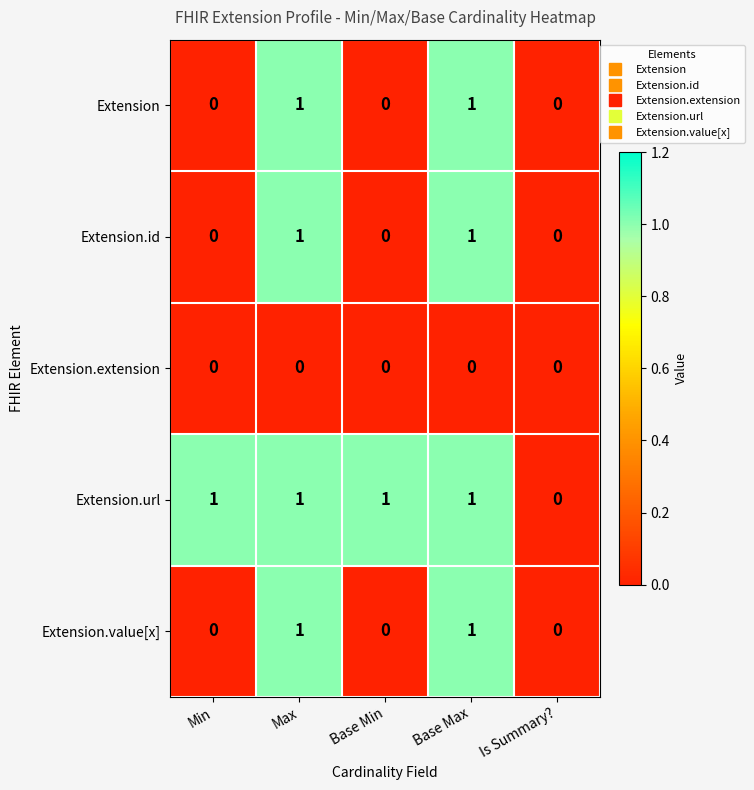

Reading right to left, transcribe all the data shown in this chart.

Extension: Is Summary?=0	Base Max=1	Base Min=0	Max=1	Min=0
Extension.id: Is Summary?=0	Base Max=1	Base Min=0	Max=1	Min=0
Extension.extension: Is Summary?=0	Base Max=0	Base Min=0	Max=0	Min=0
Extension.url: Is Summary?=0	Base Max=1	Base Min=1	Max=1	Min=1
Extension.value[x]: Is Summary?=0	Base Max=1	Base Min=0	Max=1	Min=0